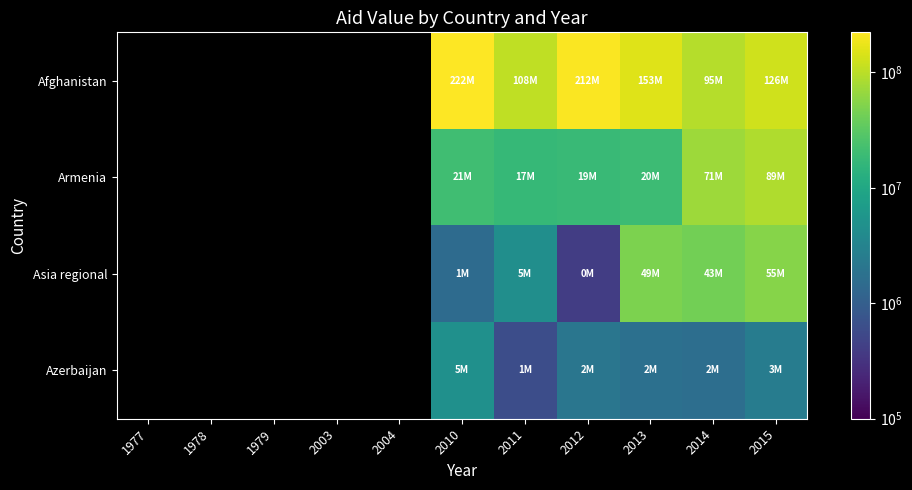

At which category is the sum across all series the highest?

2015